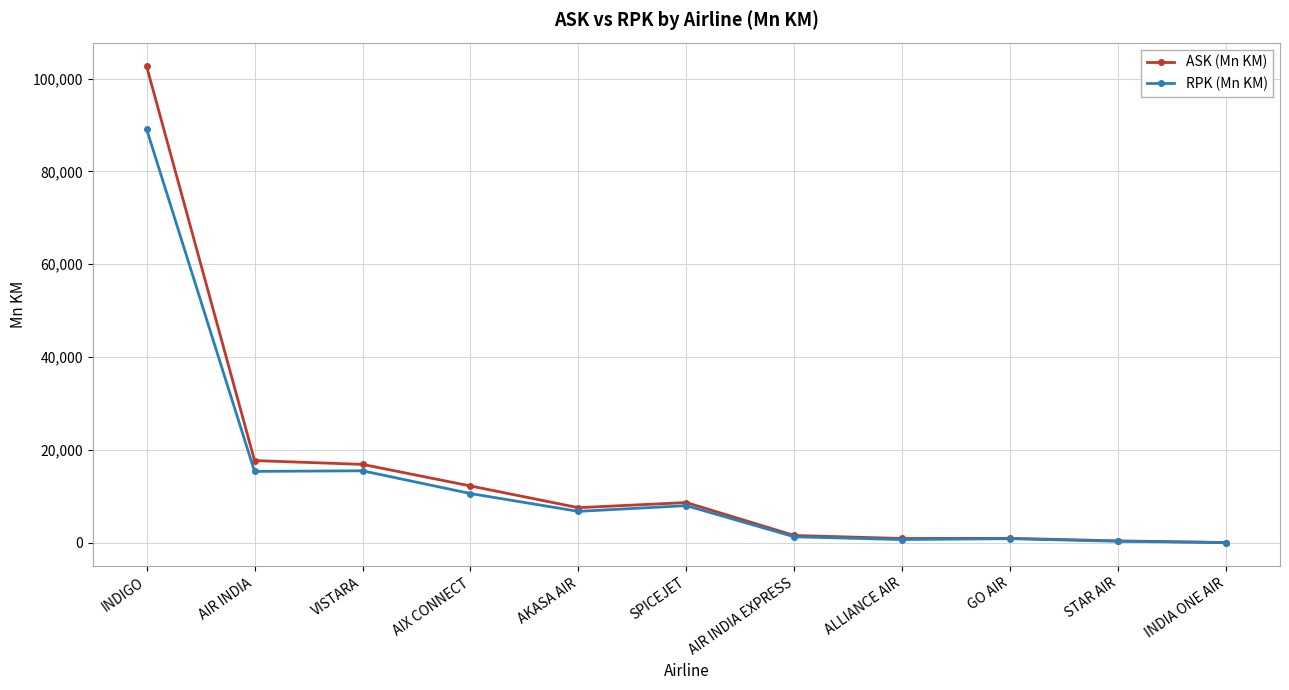

True or false: RPK (Mn KM) has a value of 11543.4 at SPICEJET.

False